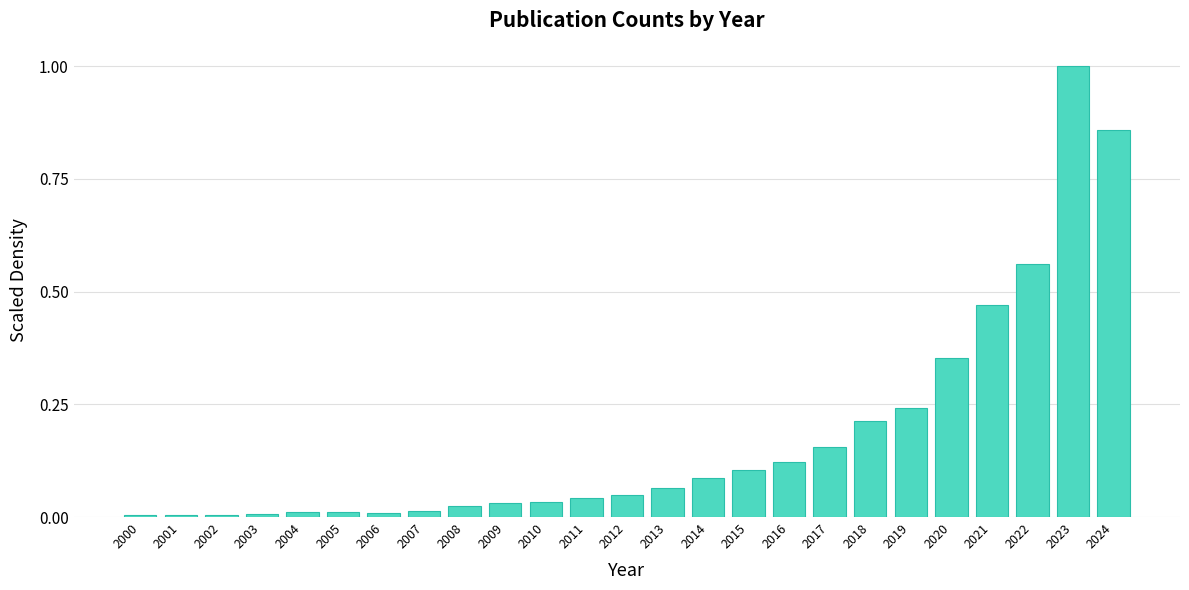

What is the maximum value shown in the chart?

1.0